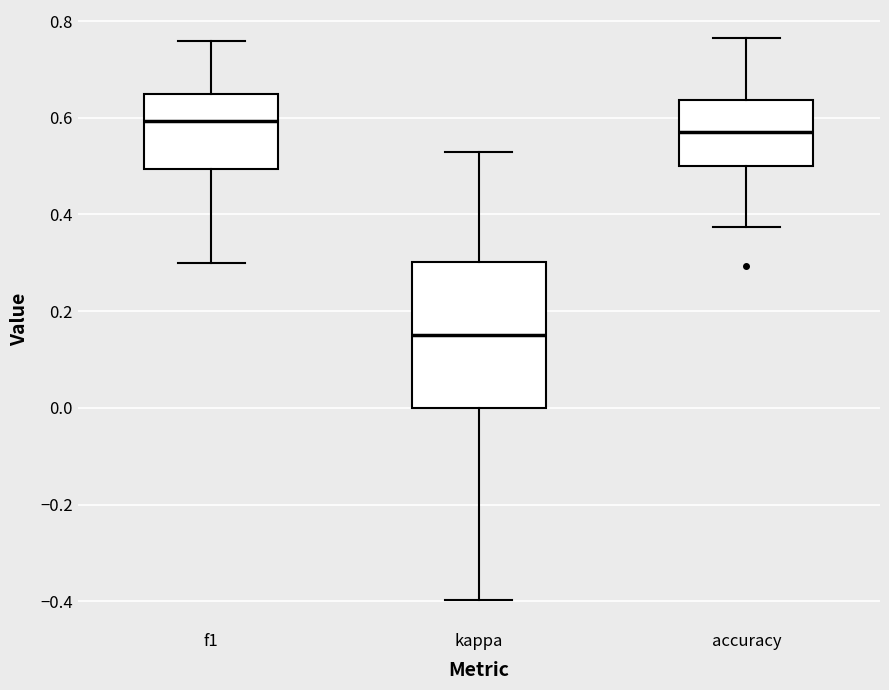

Reading left to right, transcribe this box plot: for each box, give where its median line is, the range the box spans, and where its two whiskers end, as read against the y-axis. The values are not printed on the chart, so give them approximately, as read against the axis.

f1: median 0.60, box 0.50 to 0.64, whiskers 0.30 to 0.76
kappa: median 0.16, box 0.00 to 0.30, whiskers -0.40 to 0.52
accuracy: median 0.58, box 0.50 to 0.64, whiskers 0.38 to 0.76